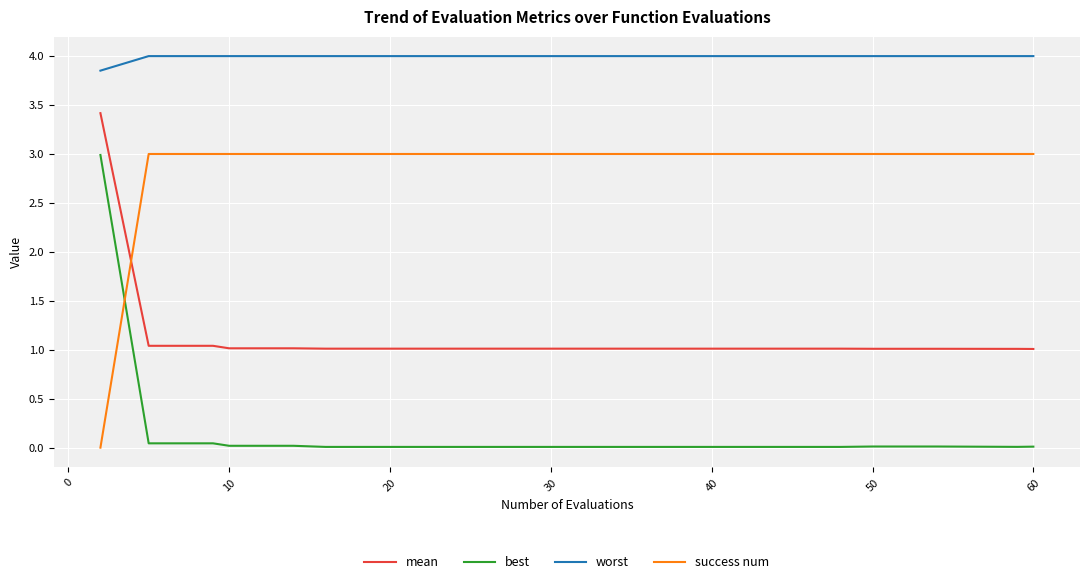

Which series has the largest total across all categories?

worst